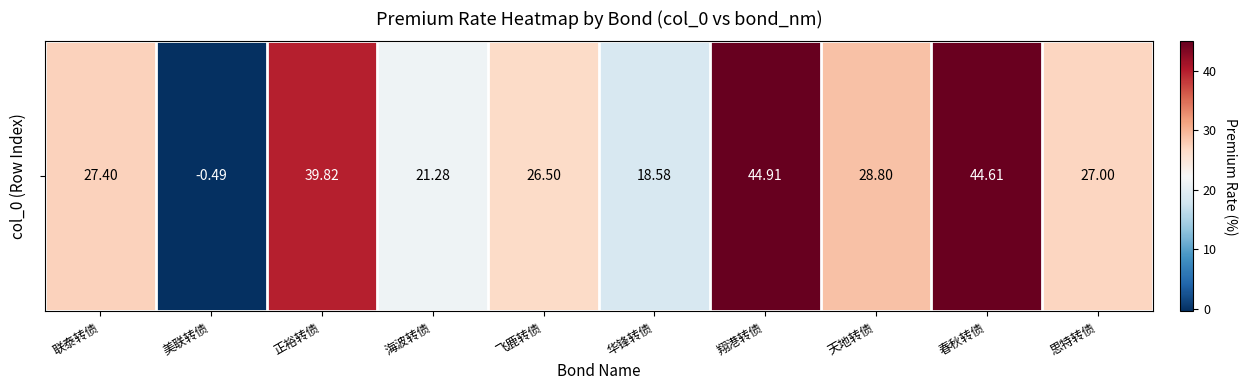

How many values are below 27?

4